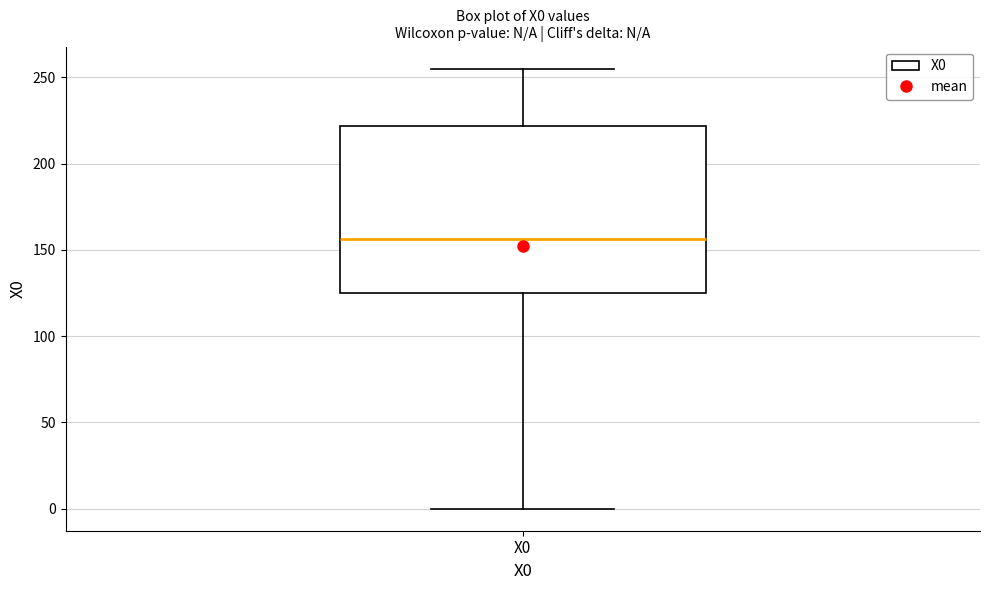

Read this box plot against the y-axis: the position of the median line, the range covered by the box, and the ends of both whiskers. The values are not printed on the chart, so give them approximately, as read against the axis.

median 155, box 125 to 220, whiskers 0 to 255